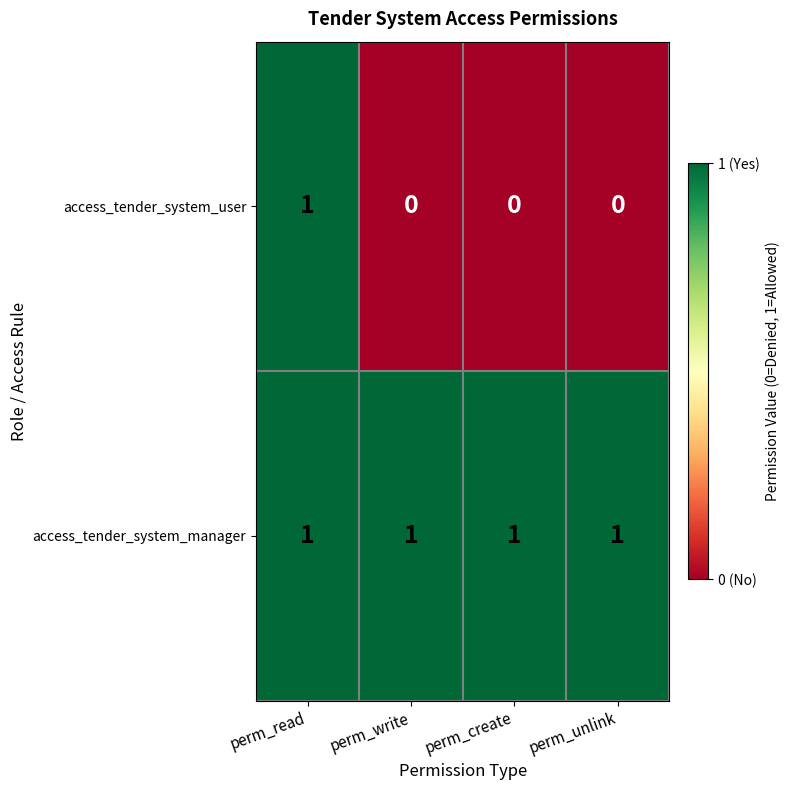

Which series has the largest total across all categories?

access_tender_system_manager